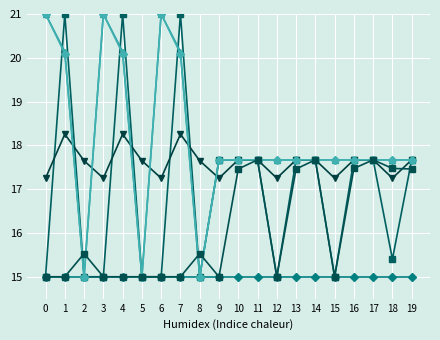

At which category is the sum across all series the highest?

1